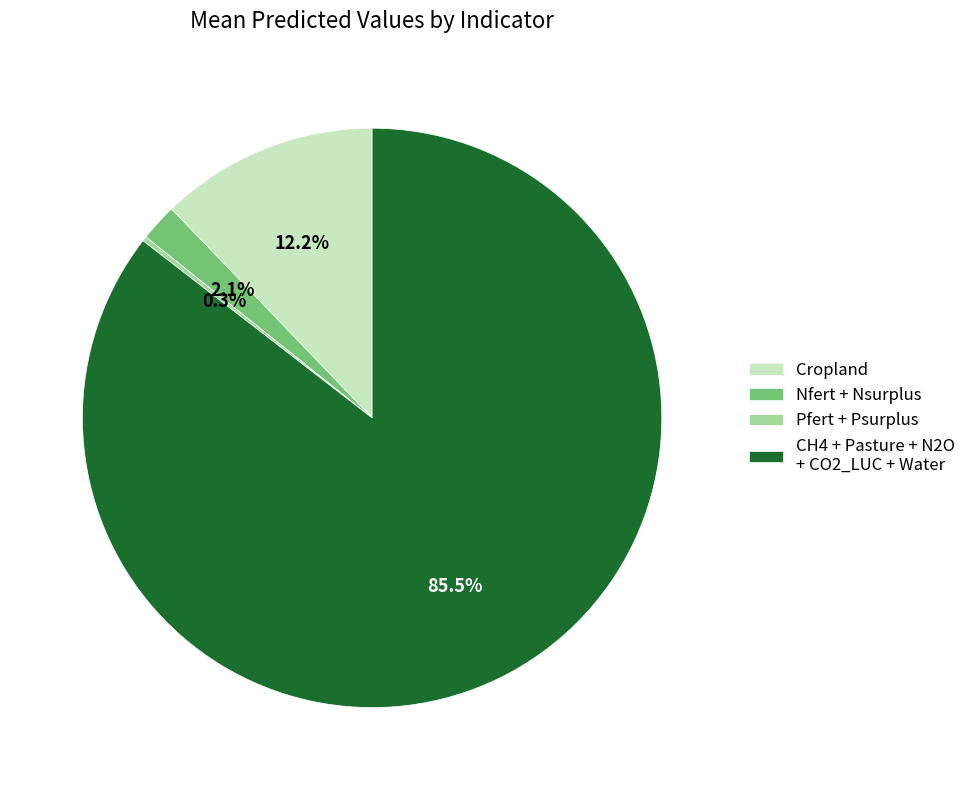

Is there any slice that represents more than half of the pie?

Yes